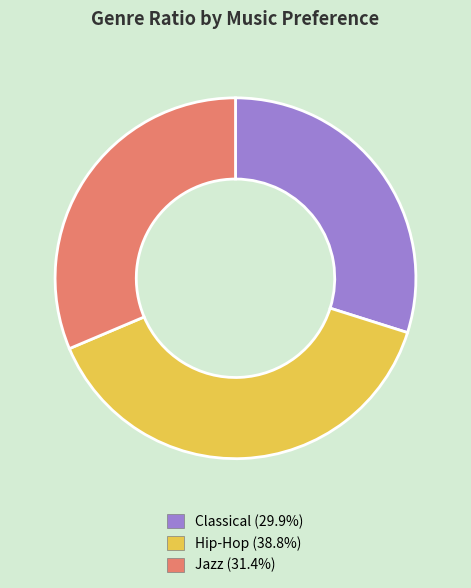

Does any single category account for the majority?

No